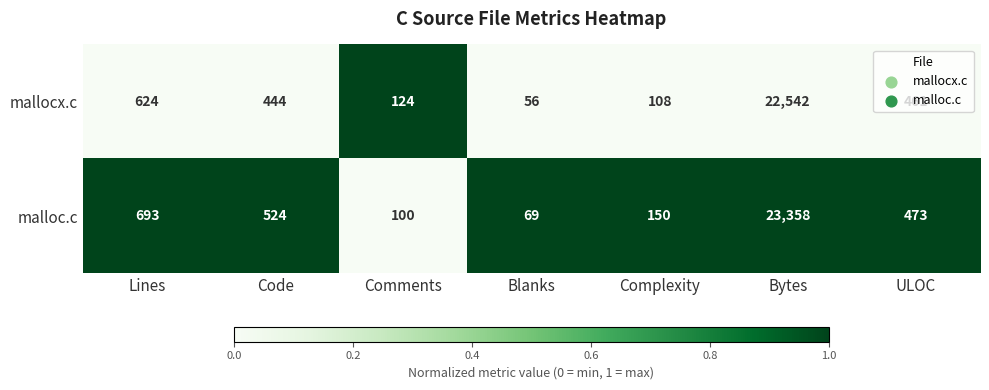

What is the approximate value of malloc.c at Lines, to the nearest 10?

690